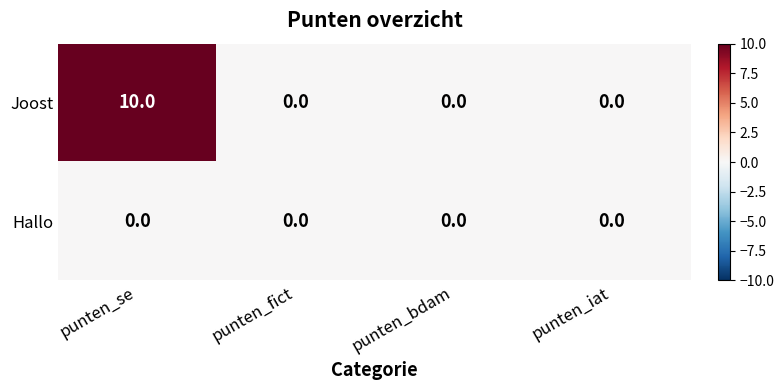

Reading left to right, transcribe all the data shown in this chart.

Joost: punten_se=10	punten_fict=0	punten_bdam=0	punten_iat=0
Hallo: punten_se=0	punten_fict=0	punten_bdam=0	punten_iat=0